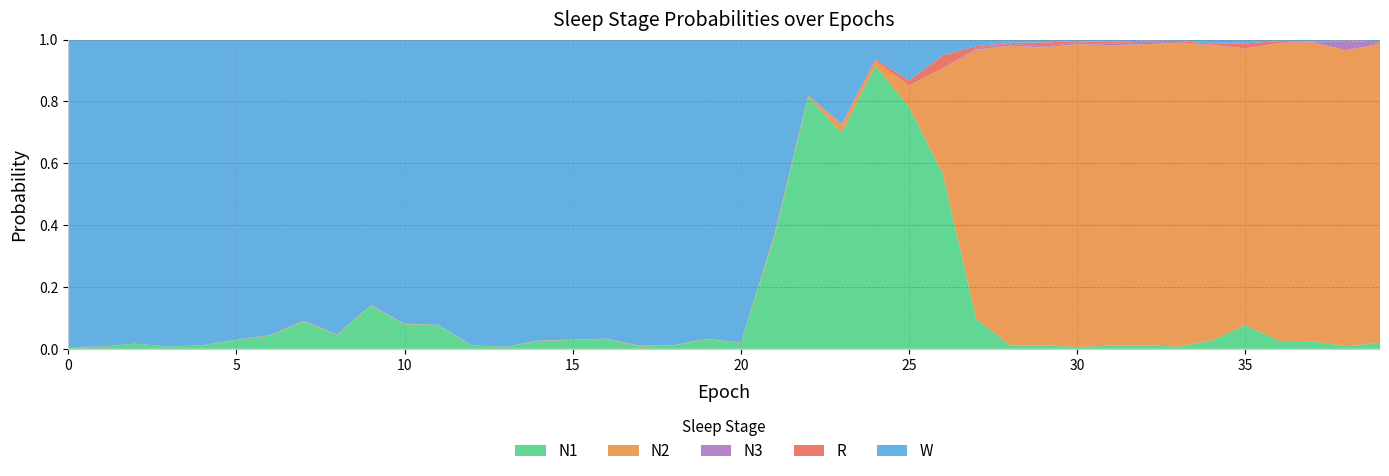

Reading left to right, what are all the values shown in this chart?

N1: 0=0.0	1=0.0	2=0.0	3=0.0	4=0.0	5=0.0	6=0.0	7=0.1	8=0.0	9=0.1	10=0.1	11=0.1	12=0.0	13=0.0	14=0.0	15=0.0	16=0.0	17=0.0	18=0.0	19=0.0	20=0.0	21=0.4	22=0.8	23=0.7	24=0.9	25=0.8	26=0.6	27=0.1	28=0.0	29=0.0	30=0.0	31=0.0	32=0.0	33=0.0	34=0.0	35=0.1	36=0.0	37=0.0	38=0.0	39=0.0
N2: 0=0.0	1=0.0	2=0.0	3=0.0	4=0.0	5=0.0	6=0.0	7=0.0	8=0.0	9=0.0	10=0.0	11=0.0	12=0.0	13=0.0	14=0.0	15=0.0	16=0.0	17=0.0	18=0.0	19=0.0	20=0.0	21=0.0	22=0.0	23=0.0	24=0.0	25=0.1	26=0.3	27=0.9	28=1.0	29=1.0	30=1.0	31=1.0	32=1.0	33=1.0	34=1.0	35=0.9	36=1.0	37=1.0	38=1.0	39=1.0
N3: 0=0.0	1=0.0	2=0.0	3=0.0	4=0.0	5=0.0	6=0.0	7=0.0	8=0.0	9=0.0	10=0.0	11=0.0	12=0.0	13=0.0	14=0.0	15=0.0	16=0.0	17=0.0	18=0.0	19=0.0	20=0.0	21=0.0	22=0.0	23=0.0	24=0.0	25=0.0	26=0.0	27=0.0	28=0.0	29=0.0	30=0.0	31=0.0	32=0.0	33=0.0	34=0.0	35=0.0	36=0.0	37=0.0	38=0.0	39=0.0
R: 0=0.0	1=0.0	2=0.0	3=0.0	4=0.0	5=0.0	6=0.0	7=0.0	8=0.0	9=0.0	10=0.0	11=0.0	12=0.0	13=0.0	14=0.0	15=0.0	16=0.0	17=0.0	18=0.0	19=0.0	20=0.0	21=0.0	22=0.0	23=0.0	24=0.0	25=0.0	26=0.0	27=0.0	28=0.0	29=0.0	30=0.0	31=0.0	32=0.0	33=0.0	34=0.0	35=0.0	36=0.0	37=0.0	38=0.0	39=0.0
W: 0=1.0	1=1.0	2=1.0	3=1.0	4=1.0	5=1.0	6=1.0	7=0.9	8=1.0	9=0.9	10=0.9	11=0.9	12=1.0	13=1.0	14=1.0	15=1.0	16=1.0	17=1.0	18=1.0	19=1.0	20=1.0	21=0.6	22=0.2	23=0.3	24=0.1	25=0.1	26=0.1	27=0.0	28=0.0	29=0.0	30=0.0	31=0.0	32=0.0	33=0.0	34=0.0	35=0.0	36=0.0	37=0.0	38=0.0	39=0.0